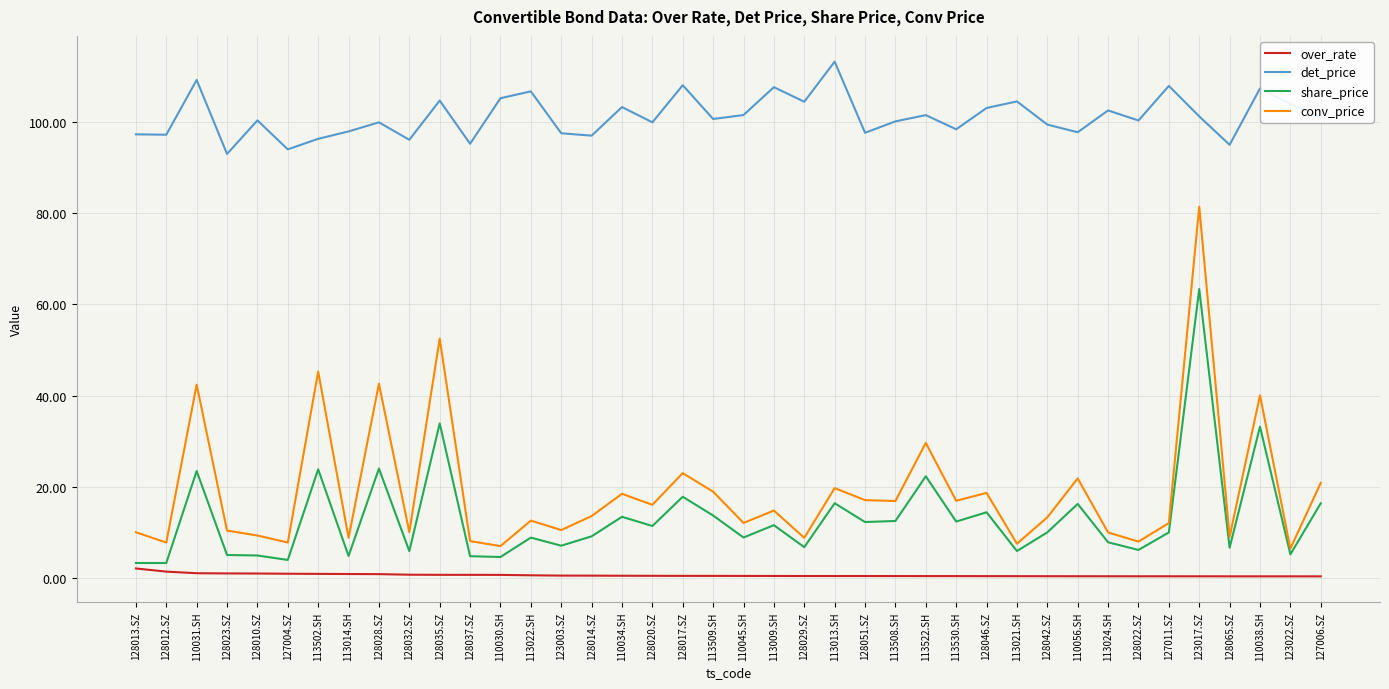

What is the highest value of the det_price series?

113.3